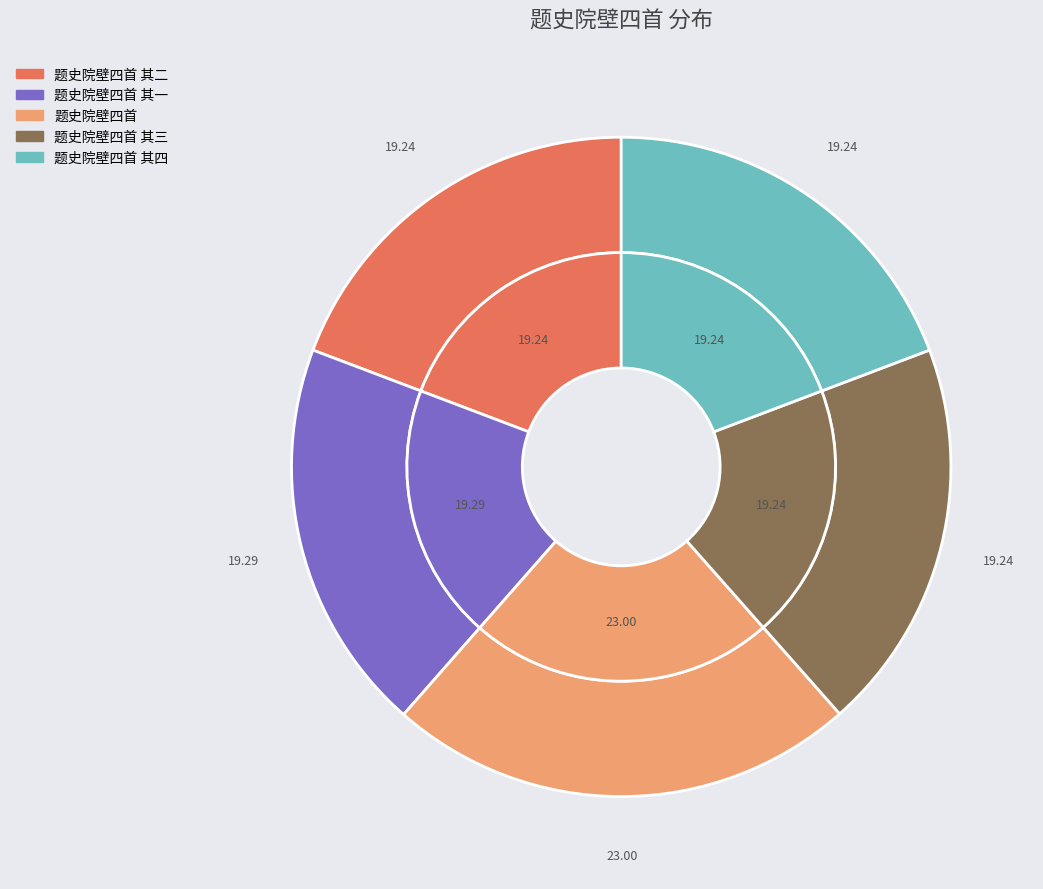

What percentage is the 题史院壁四首 其二 slice, to the nearest percent?

19%